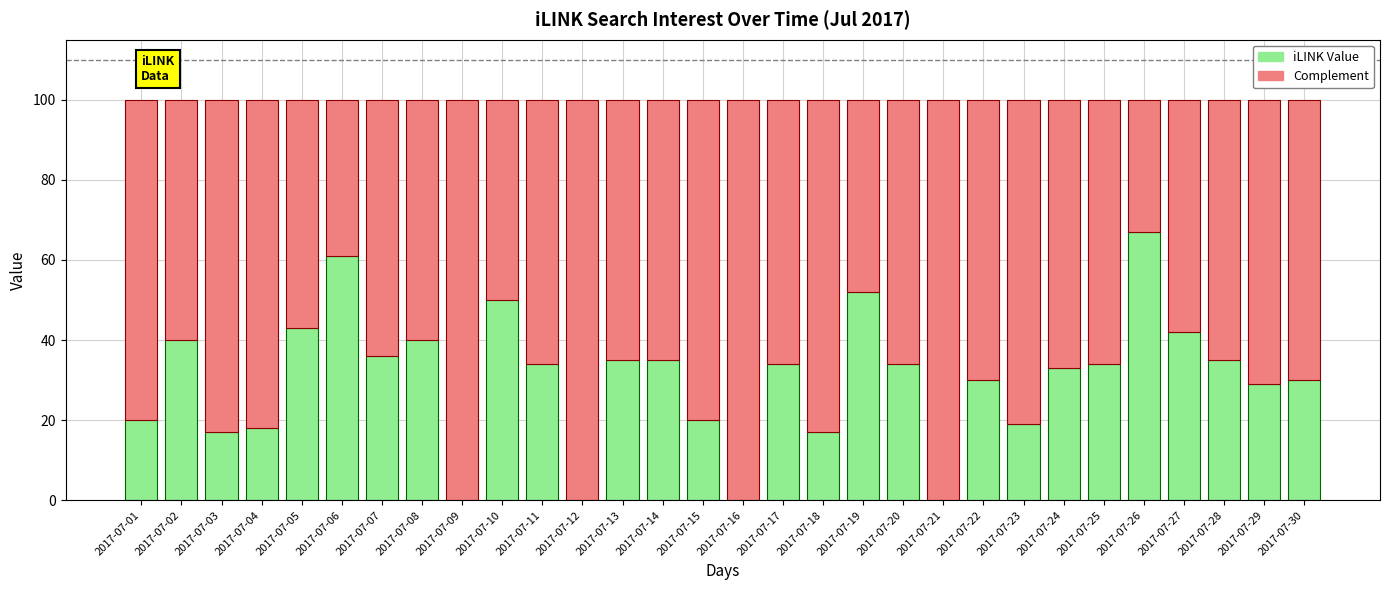

Which category has the highest value in the iLINK Value series?

2017-07-26